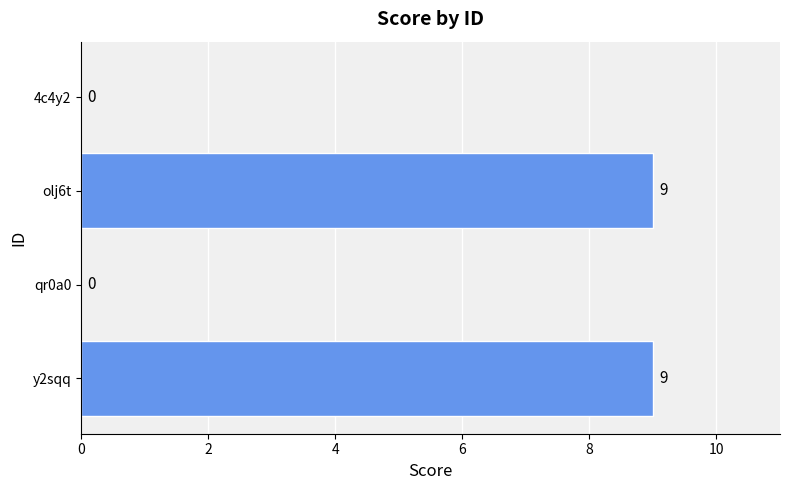

What is the sum of all values?

18